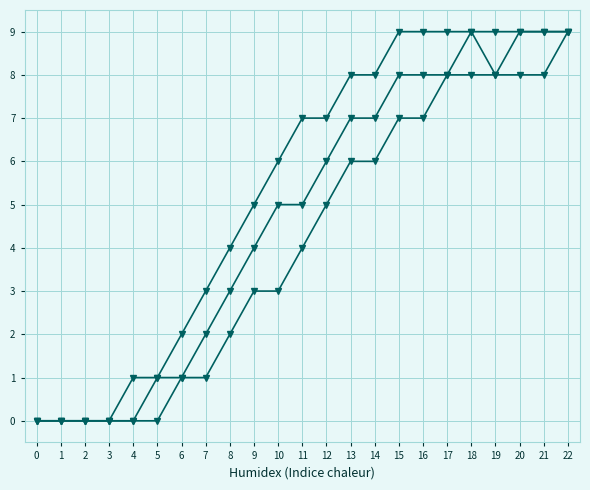

Is it true that Series B equals -5 at 2?

False